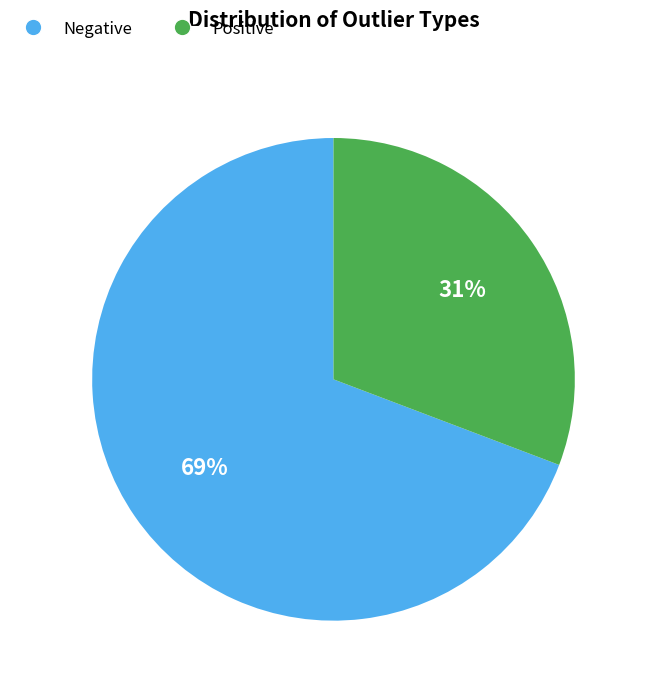

To the nearest percent, what is the difference between the Negative and Positive slice percentages?

38%